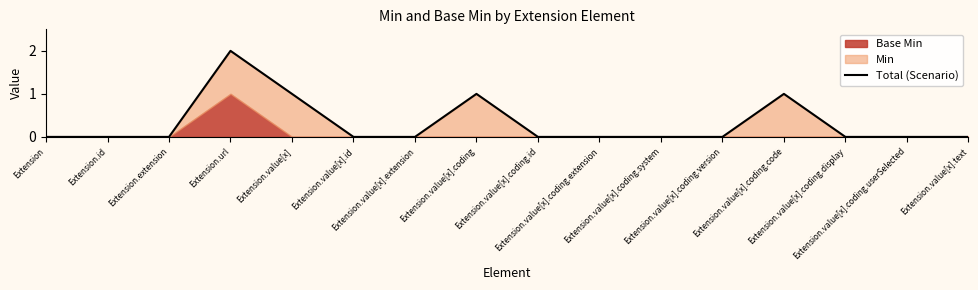

How many interior local peaks (higher than both neighbors) does the data have?

3